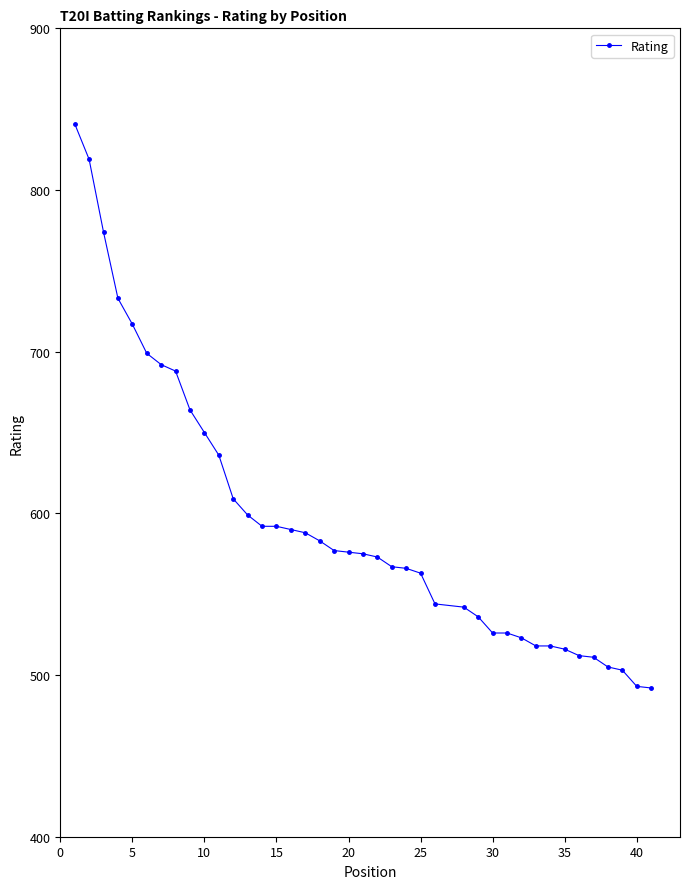

What is the minimum value shown in the chart?

492